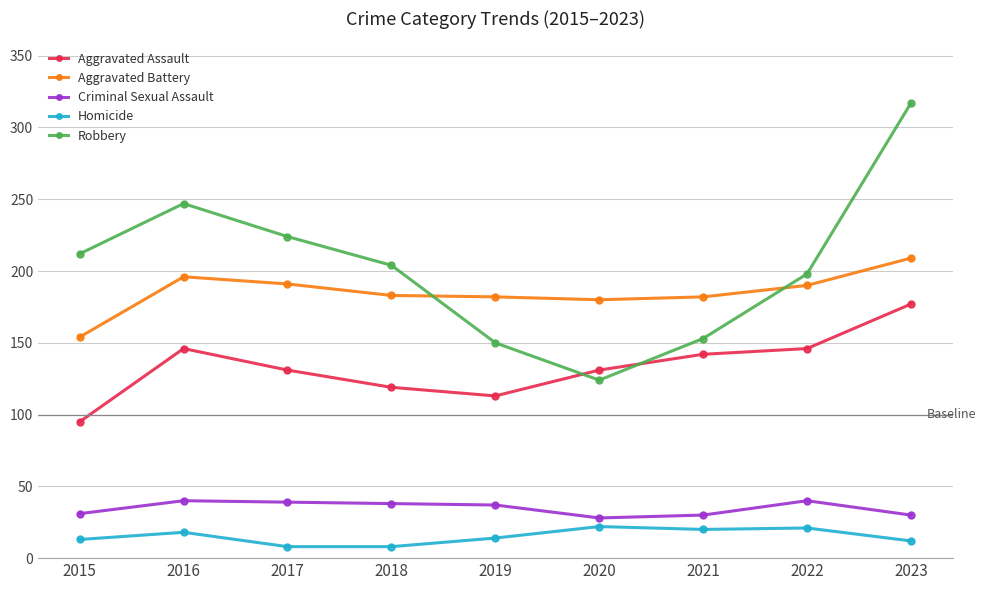

What is the difference between the highest and lowest values at 2016?

229